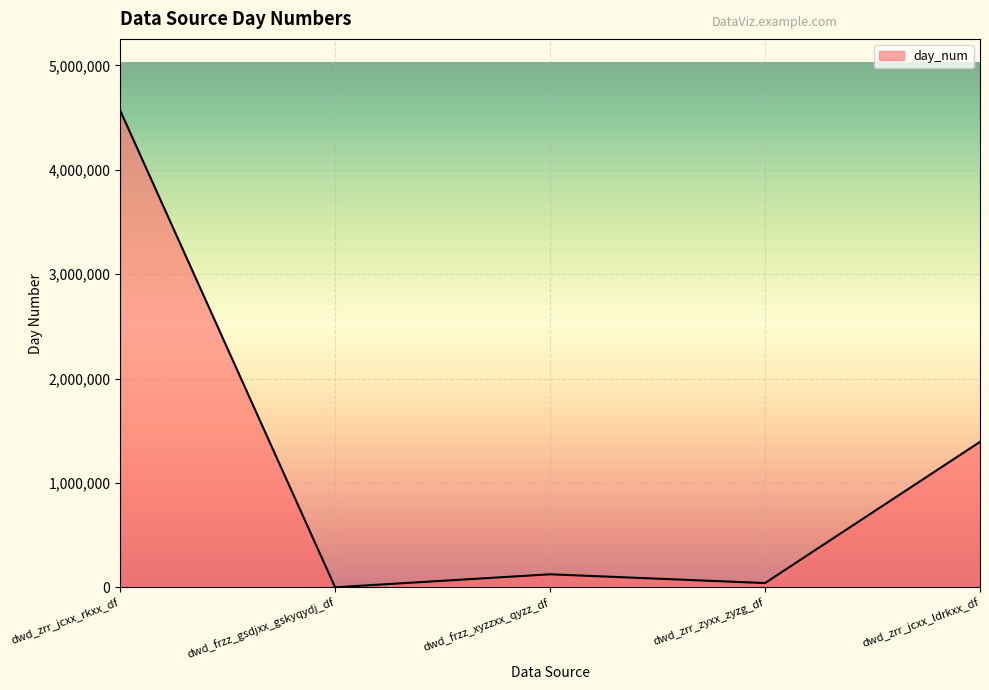

Where is the data nearest to the value 2284712?

dwd_zrr_jcxx_ldrkxx_df